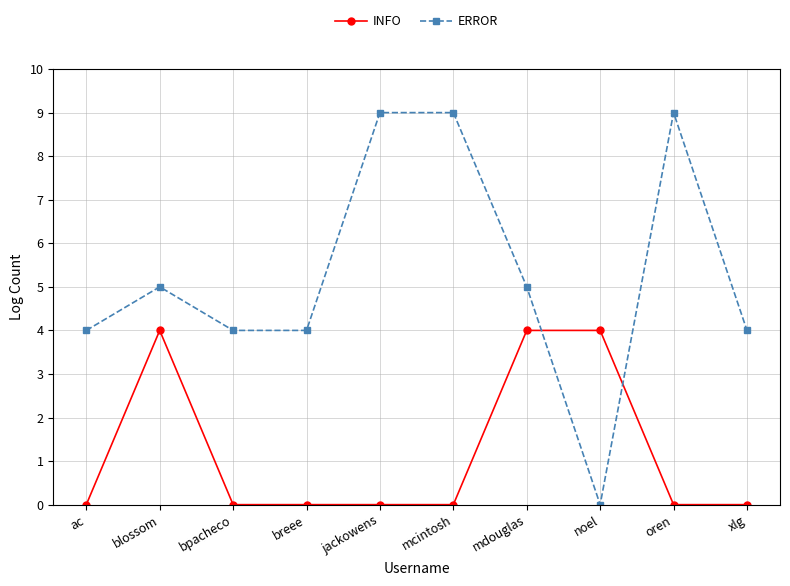

The value of INFO at bpacheco is 2. True or false?

False